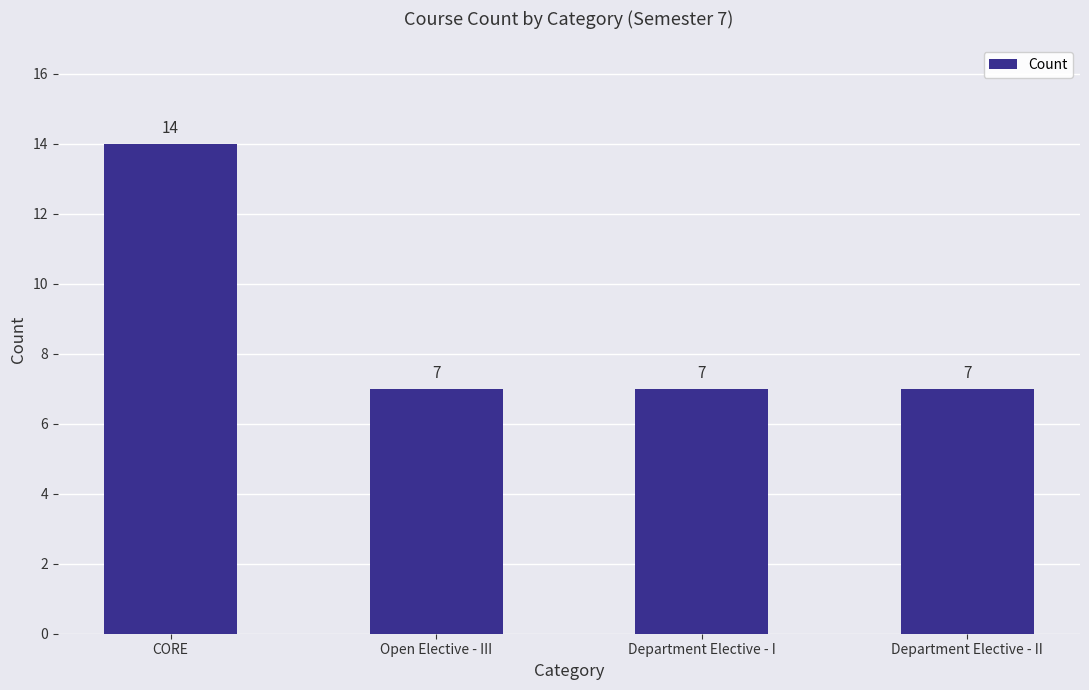

Is it true that the value at CORE is 14?

True